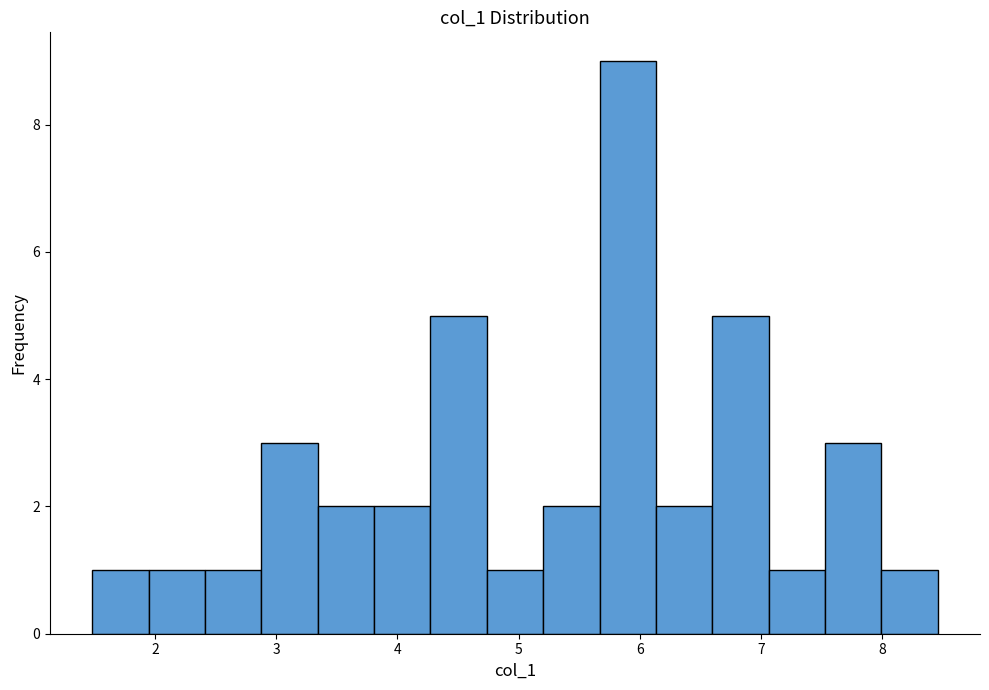

Reading left to right, list every bar in this chart as the range it spans on the x-axis followed by its height. Neither the bar edges nor the heights are printed on the chart, so give them approximately, as read against the axes.

1.5 to 1.9: 1
1.9 to 2.4: 1
2.4 to 2.9: 1
2.9 to 3.3: 3
3.3 to 3.8: 2
3.8 to 4.3: 2
4.3 to 4.7: 5
4.7 to 5.2: 1
5.2 to 5.7: 2
5.7 to 6.1: 9
6.1 to 6.6: 2
6.6 to 7.1: 5
7.1 to 7.5: 1
7.5 to 8.0: 3
8.0 to 8.5: 1